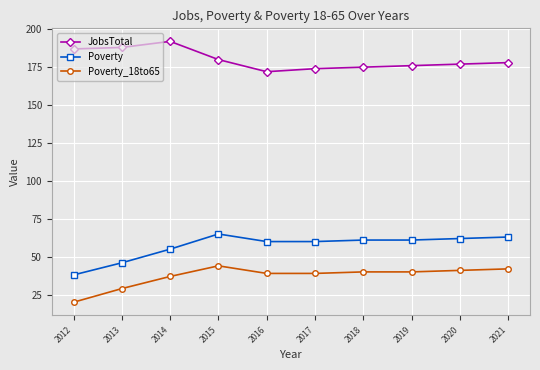

What is the lowest value of the Poverty series?

38